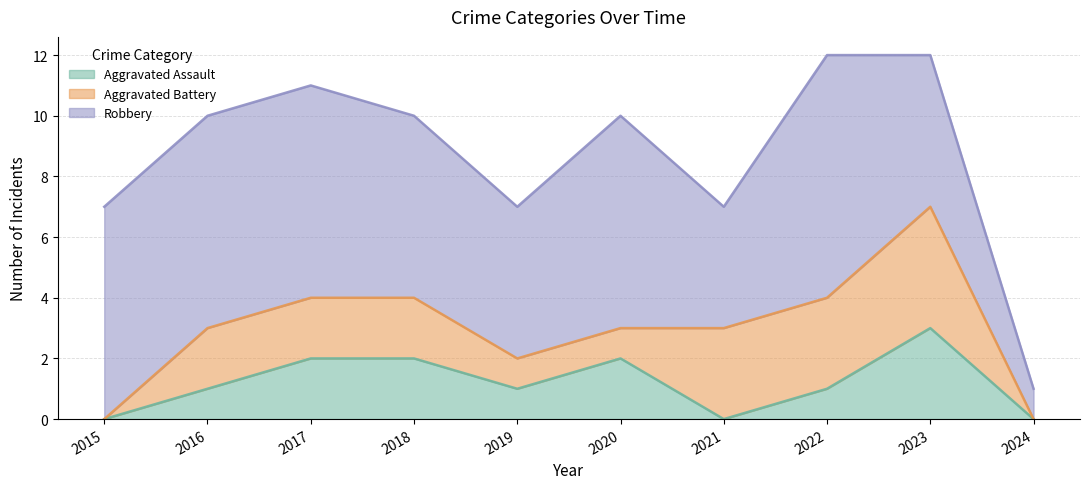

The Aggravated Assault series shows 1 at 2020. True or false?

False